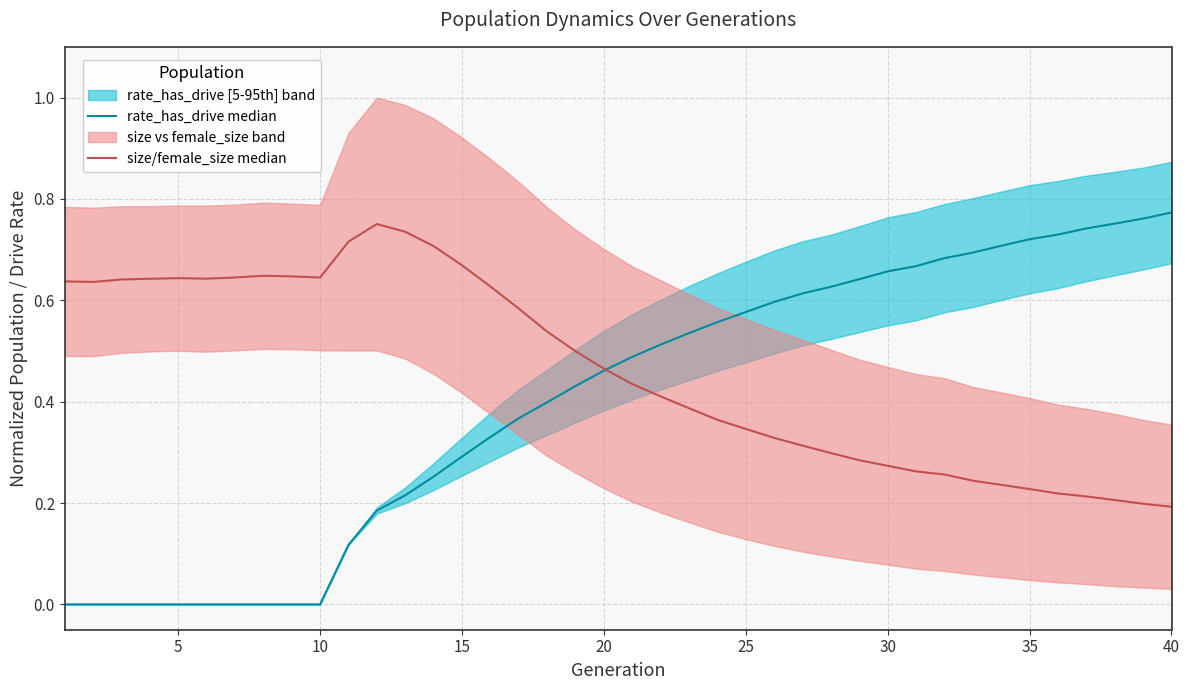

True or false: rate_has_drive median has a value of 0.5 at 16.

False